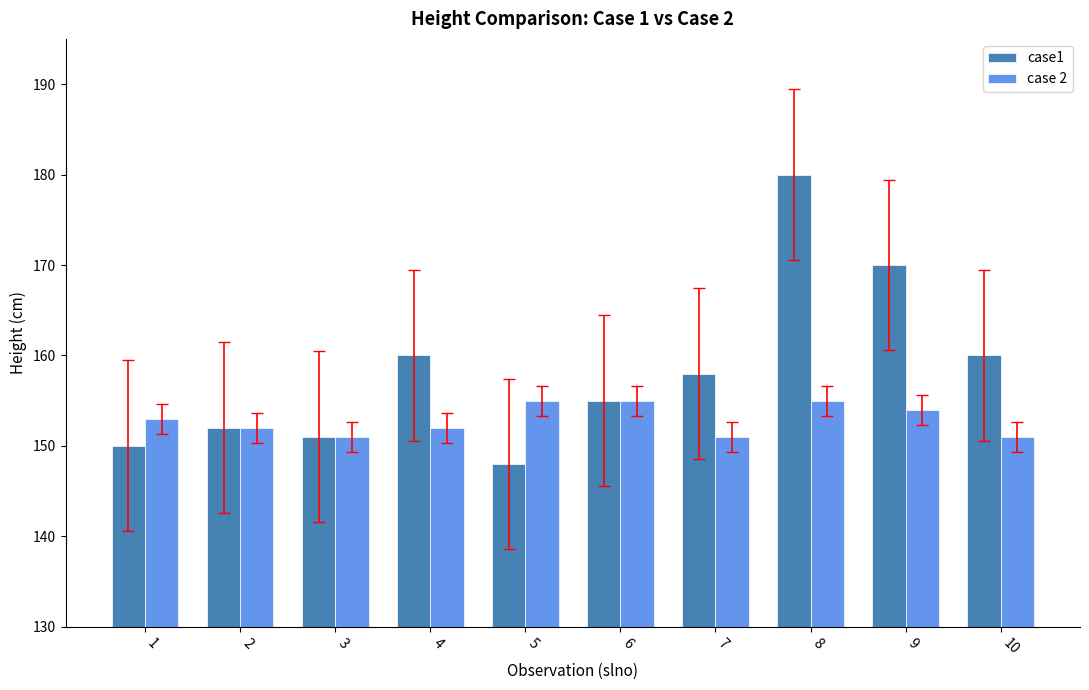

How many bars are there in each group?

2